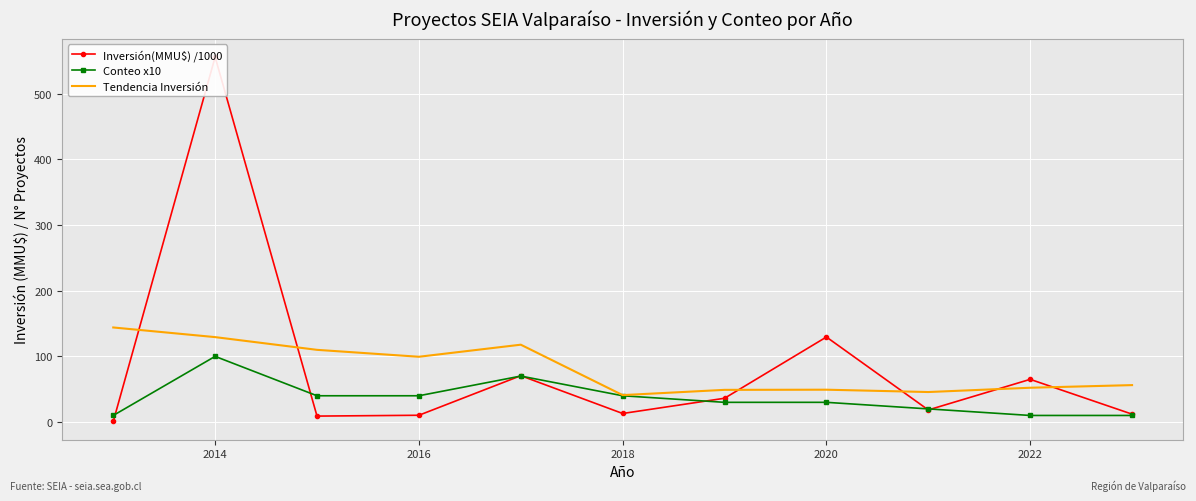

At which category is the sum across all series the highest?

2014